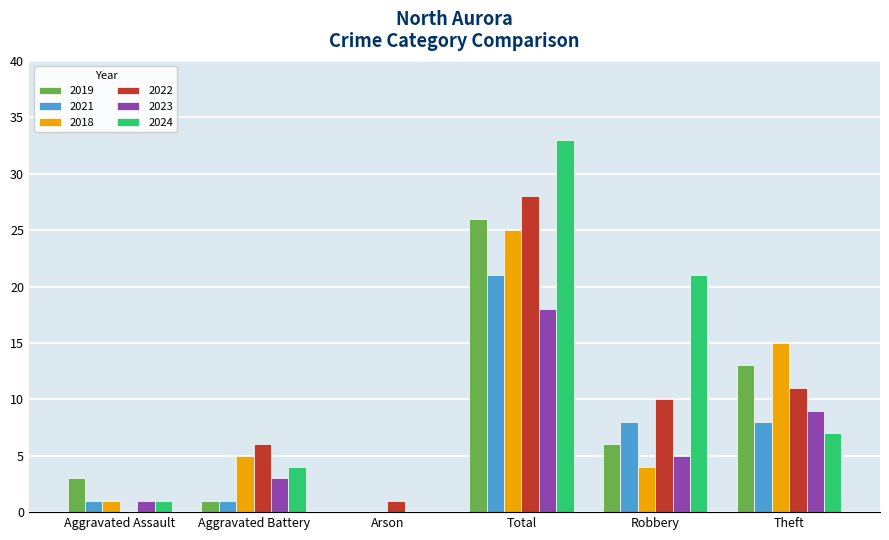

How many groups of bars are there?

6